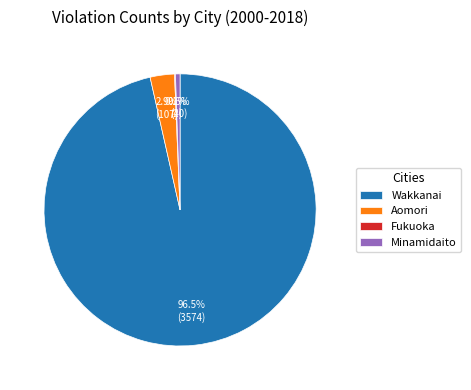

Which has a higher value, Aomori or Minamidaito?

Aomori